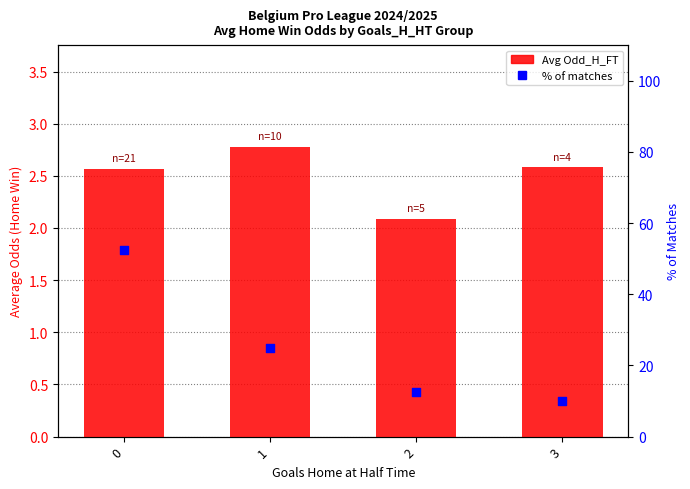

Which series reaches the minimum Y coordinate?

Avg Odd_H_FT